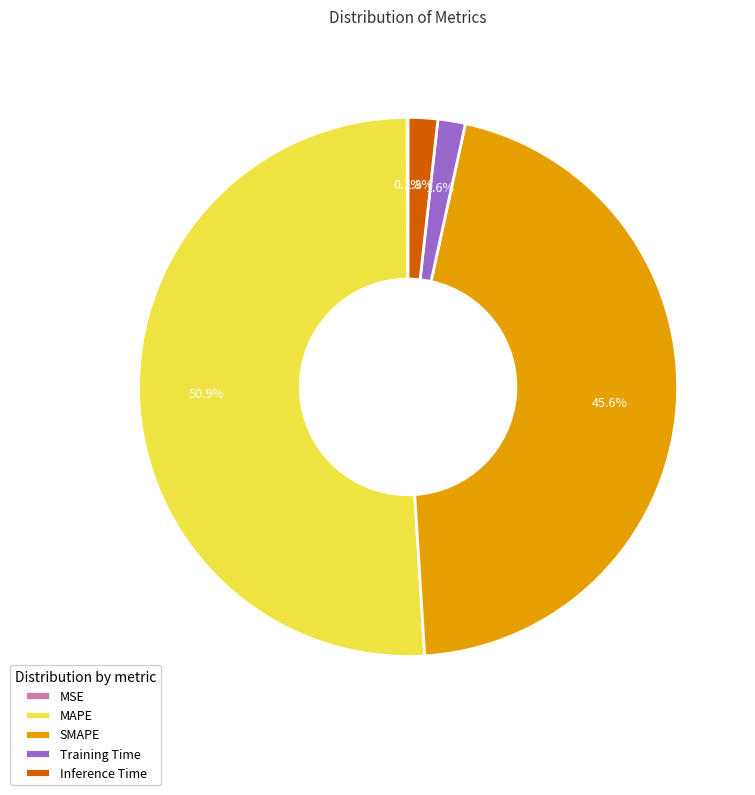

Does any single category account for the majority?

Yes